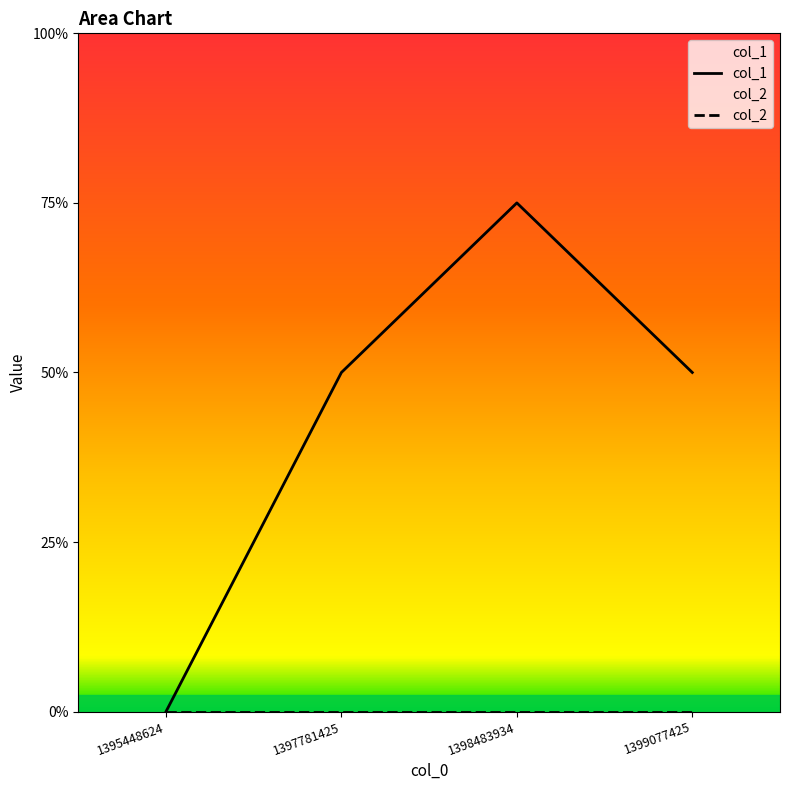

Does the chart display data point markers on the line(s)?

No